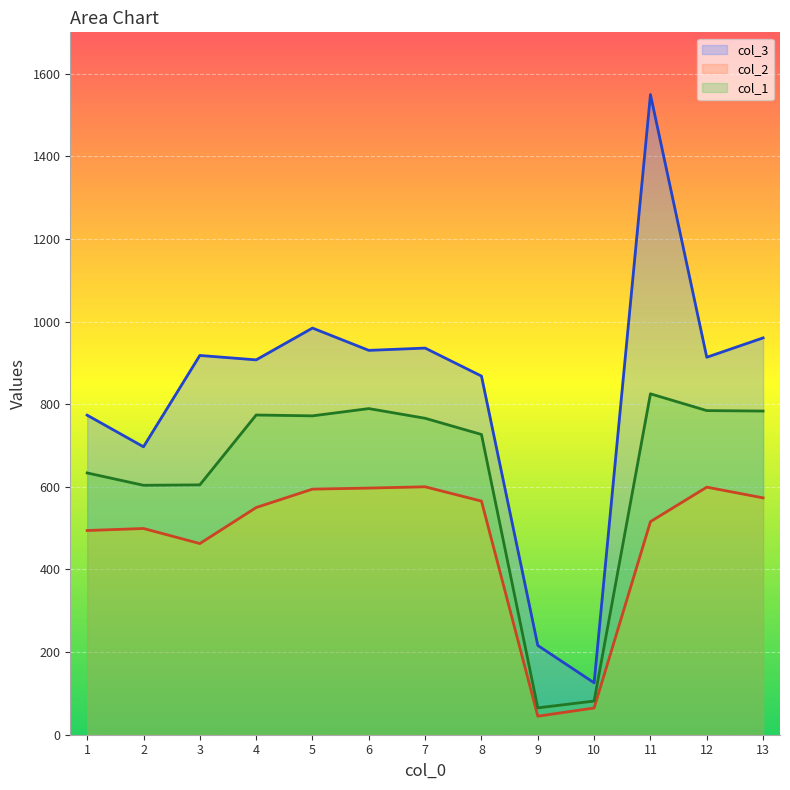

What is the difference between the highest and lowest values at 8?

302.6